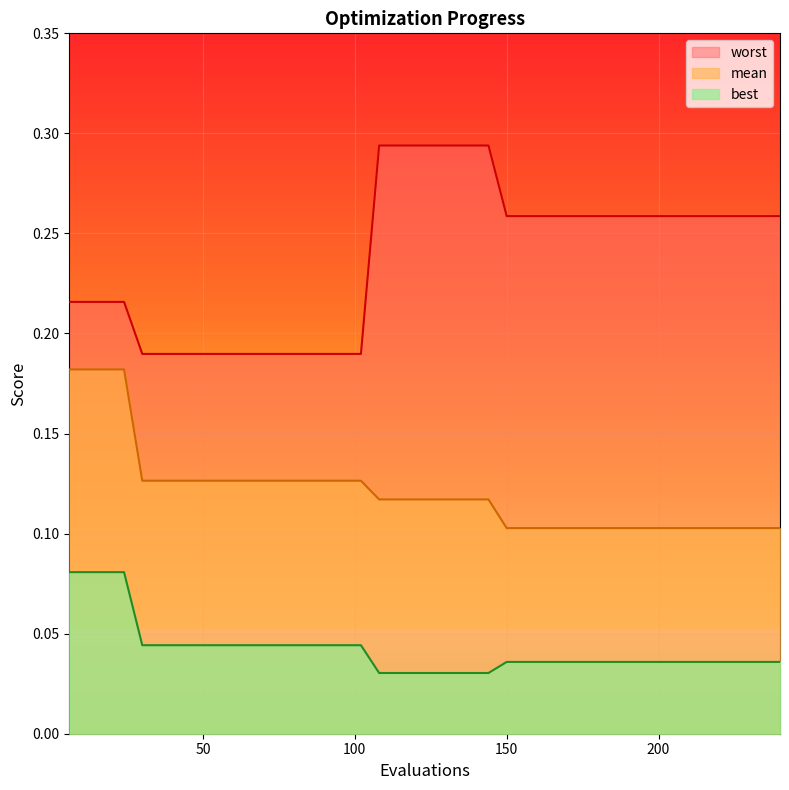

How many best values are between 0 and 1?

40